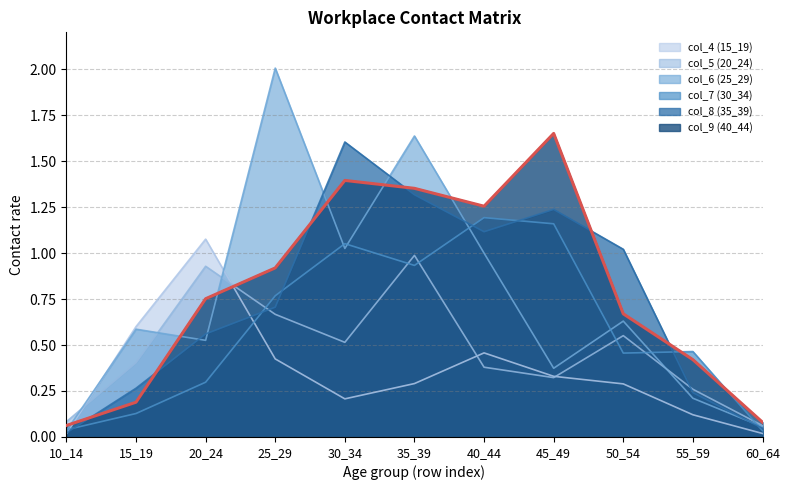

How many interior local valleys does the col_8 (35_39) series have?

1